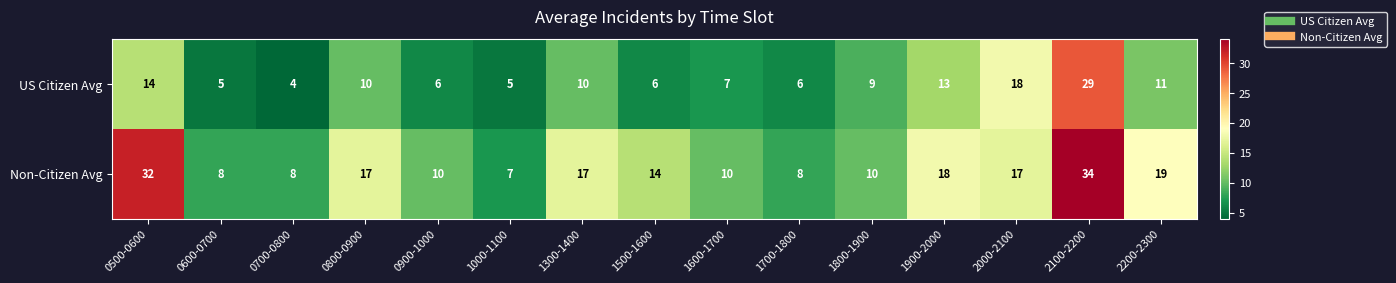

Count the number of categories in the chart.

15